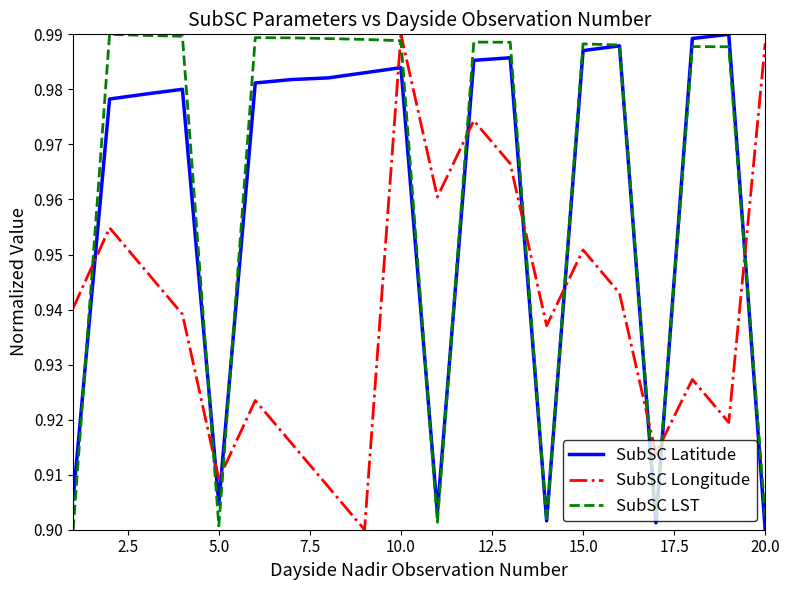

Count the number of categories in the chart.

20